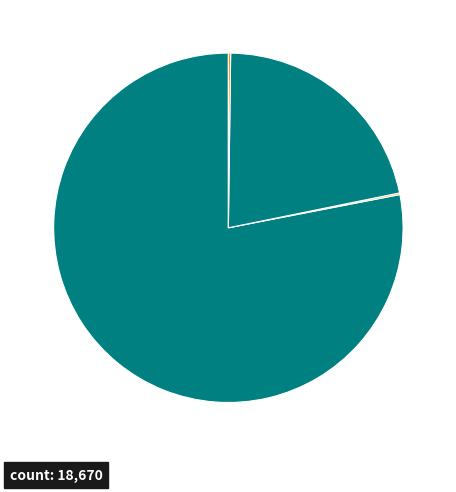

Is there any slice that represents more than half of the pie?

Yes